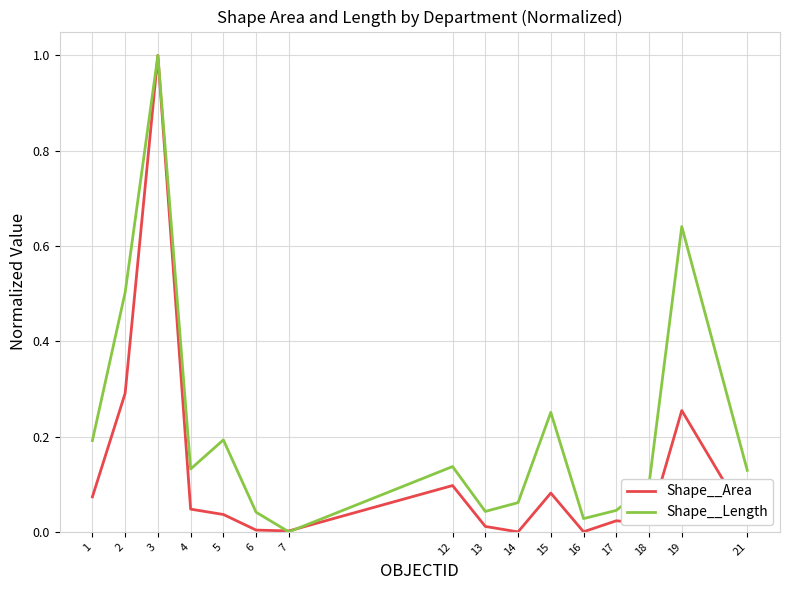

In Shape__Length, how many points are higher than both neighbors (excluding endpoints)?

5